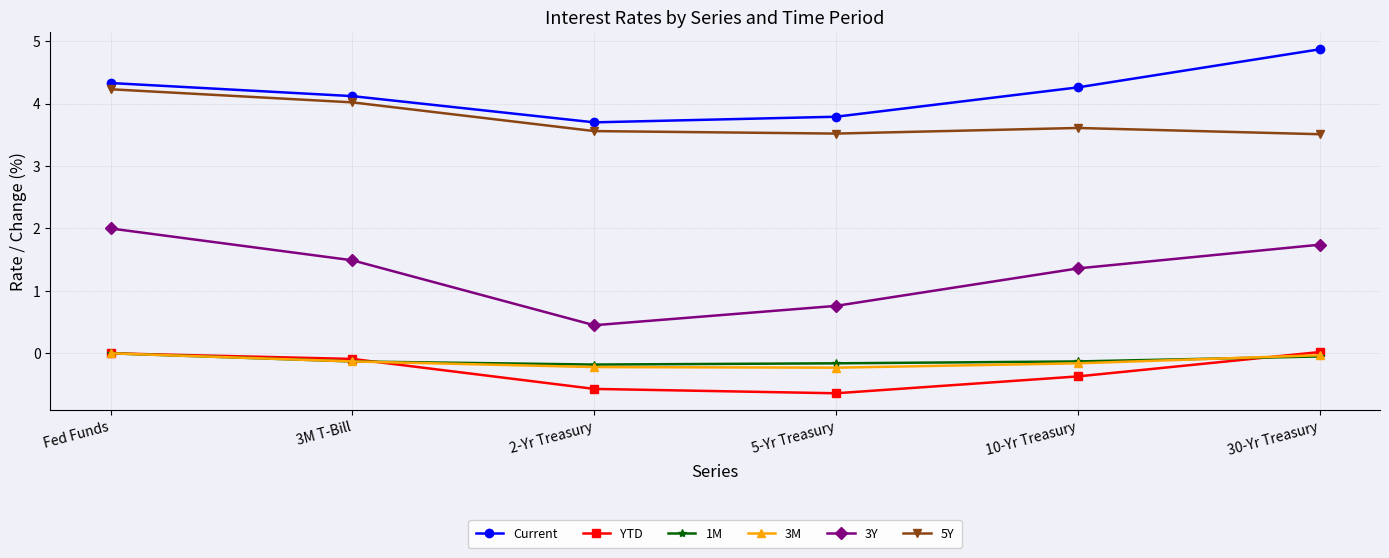

How many series are shown in this chart?

6